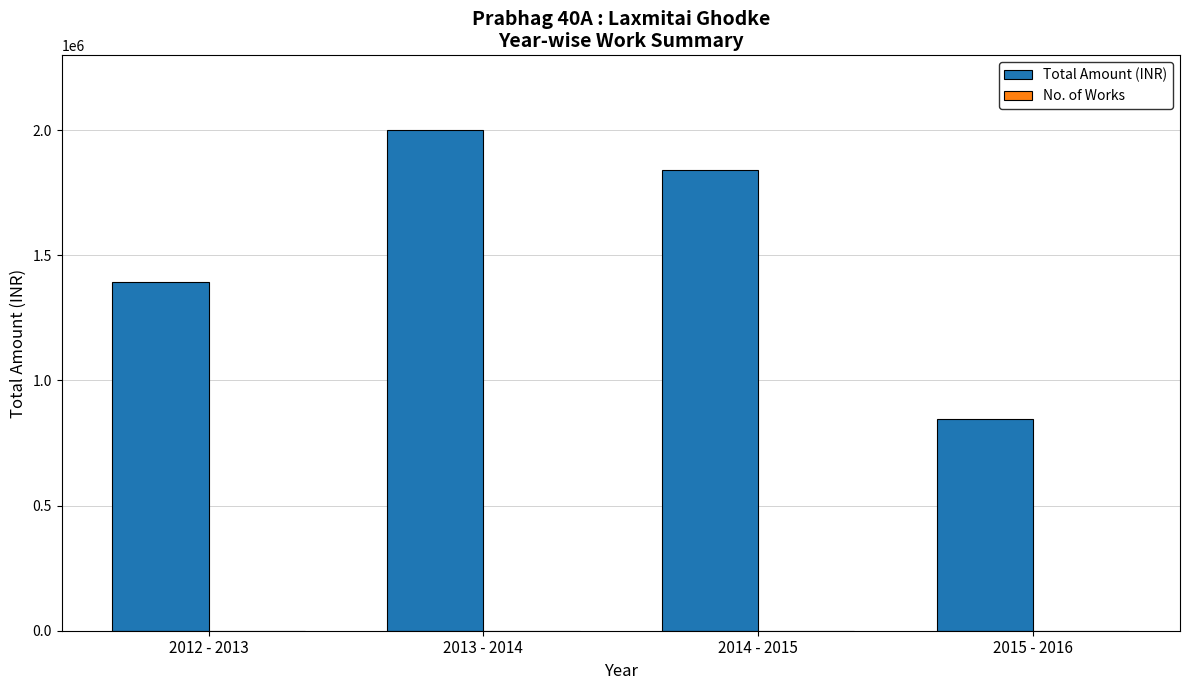

What is the sum of all Total Amount (INR) values?

6082511